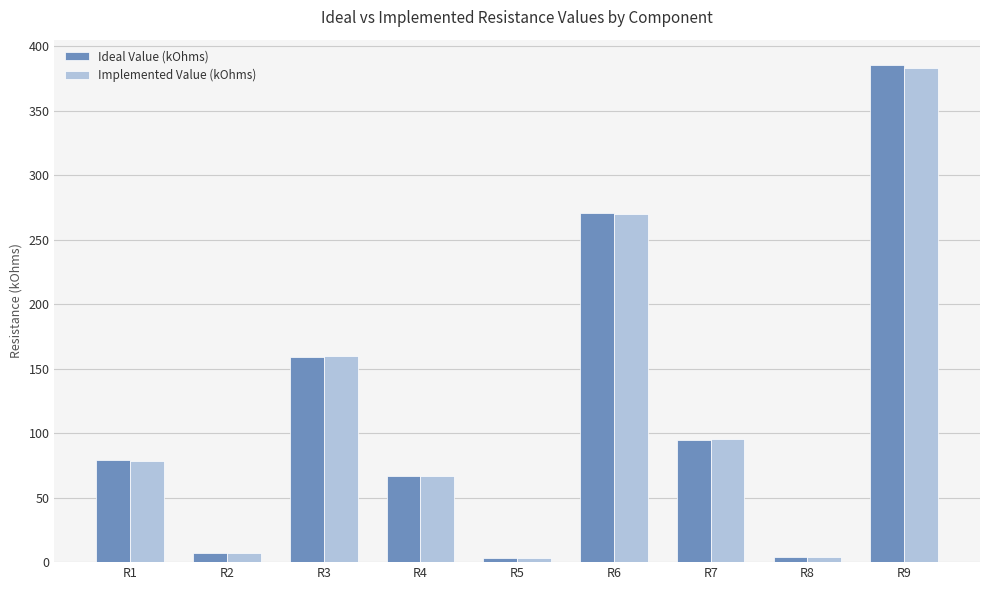

Which series changed the most between R4 and R7?

Implemented Value (kOhms)